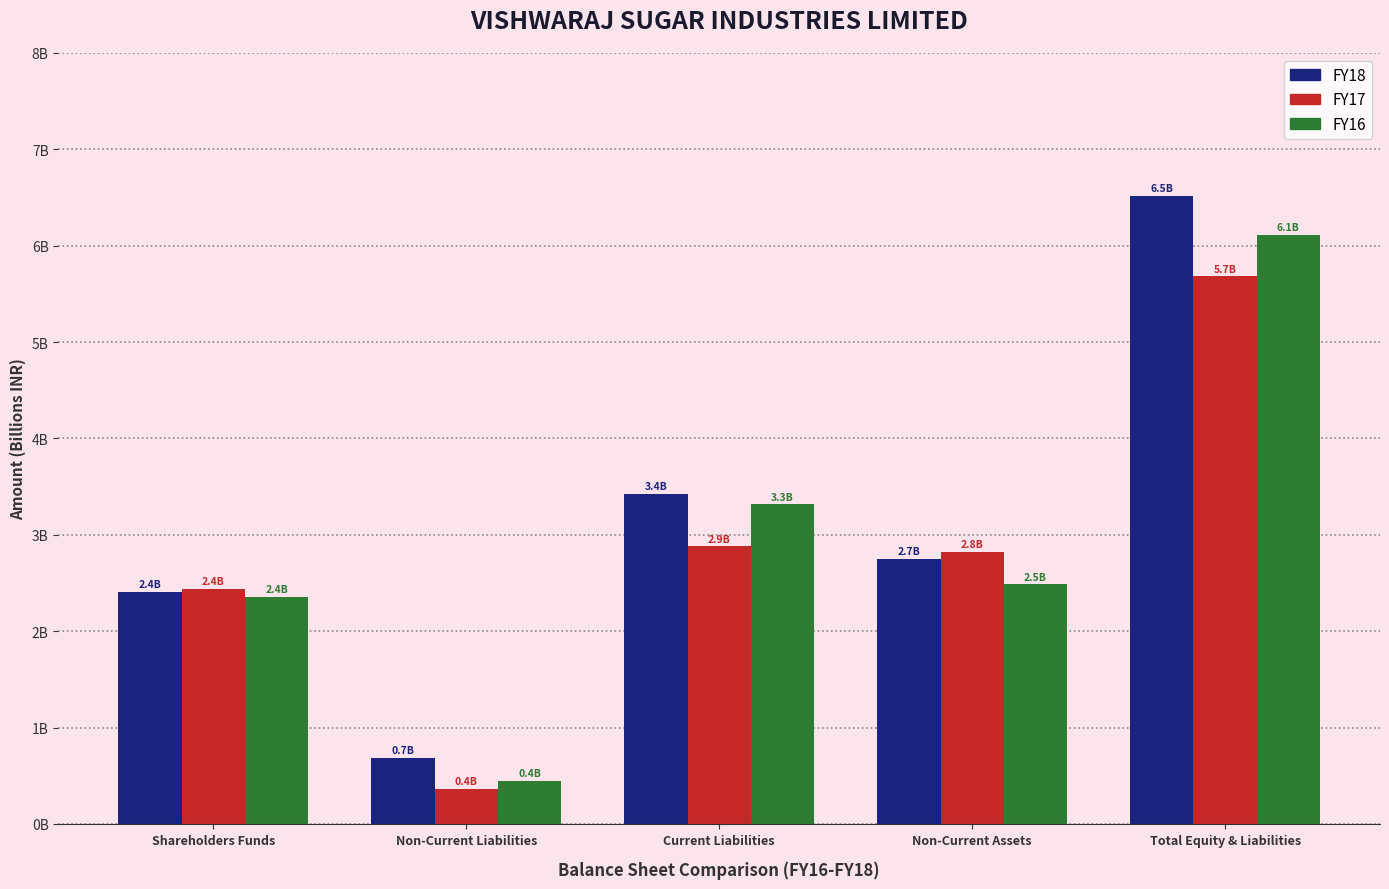

What is the value of the FY18 bar at the 3rd from the left?

3.4